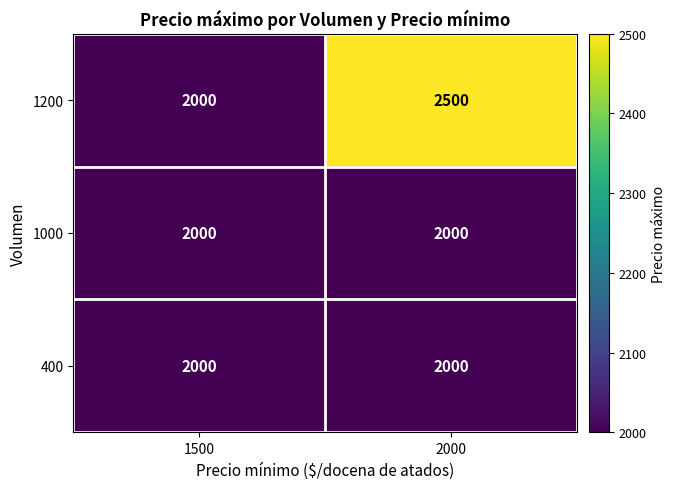

Read the 400 value at 2000.

2000